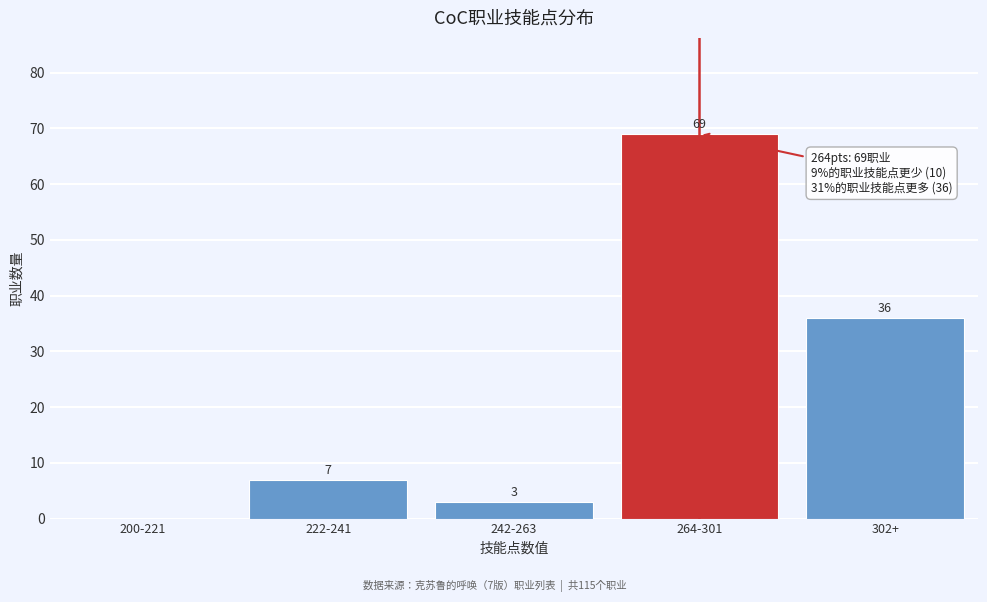

Reading left to right, list all the values displayed in this chart.

200-221=0	222-241=7	242-263=3	264-301=69	302+=36